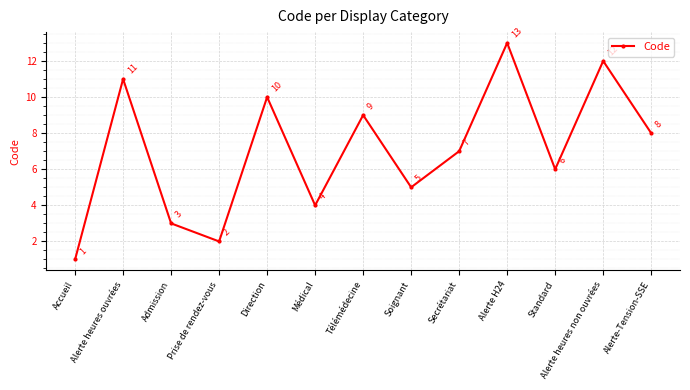

What is the label of the 8th point from the right?

Médical